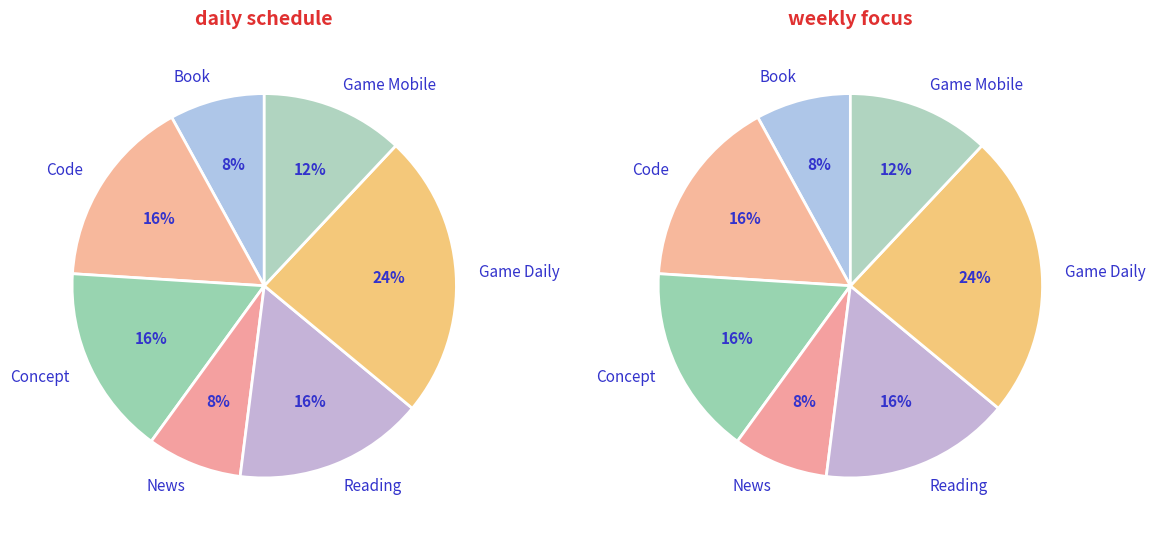

How many segments does this pie chart have?

7